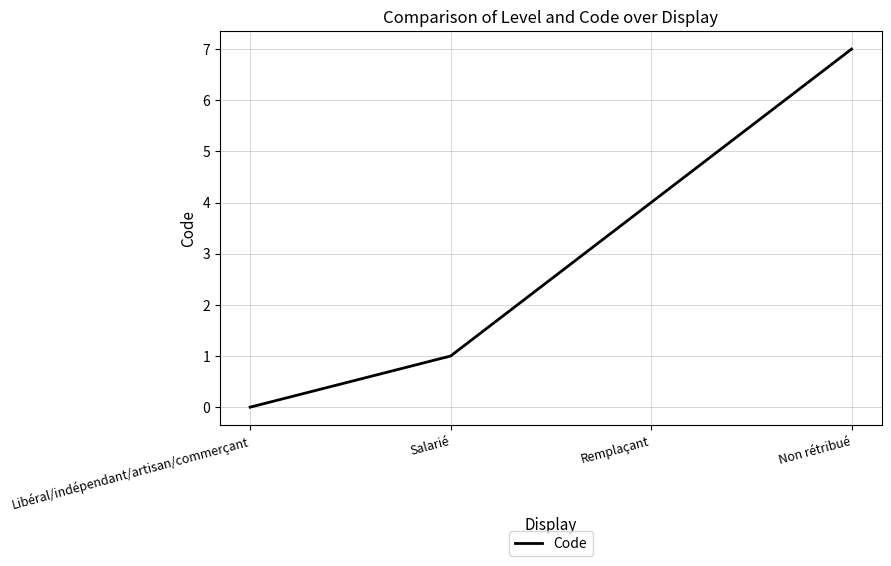

Rank the categories by value from lowest to highest.

Libéral/indépendant/artisan/commerçant, Salarié, Remplaçant, Non rétribué